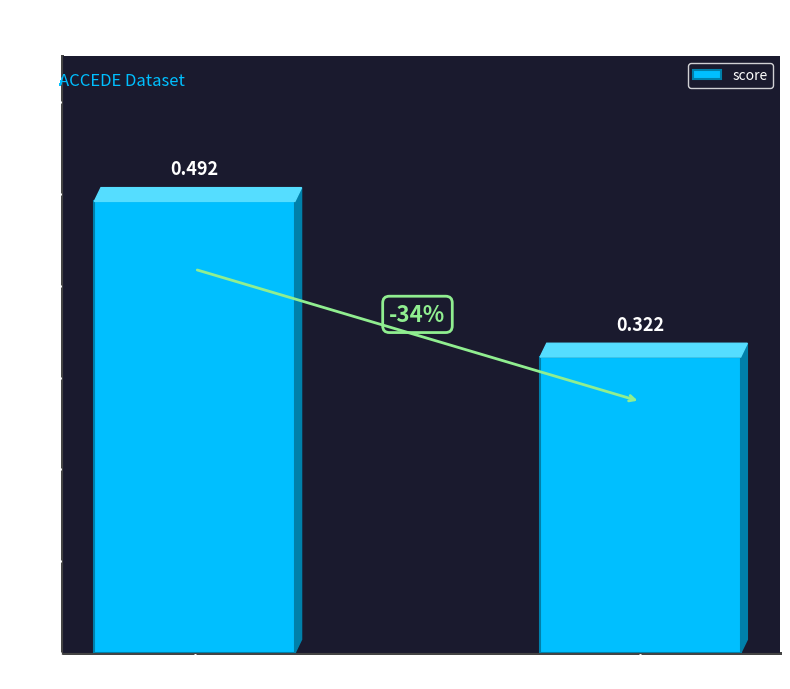

What position from the left is ACCEDE02374_67.png?

2